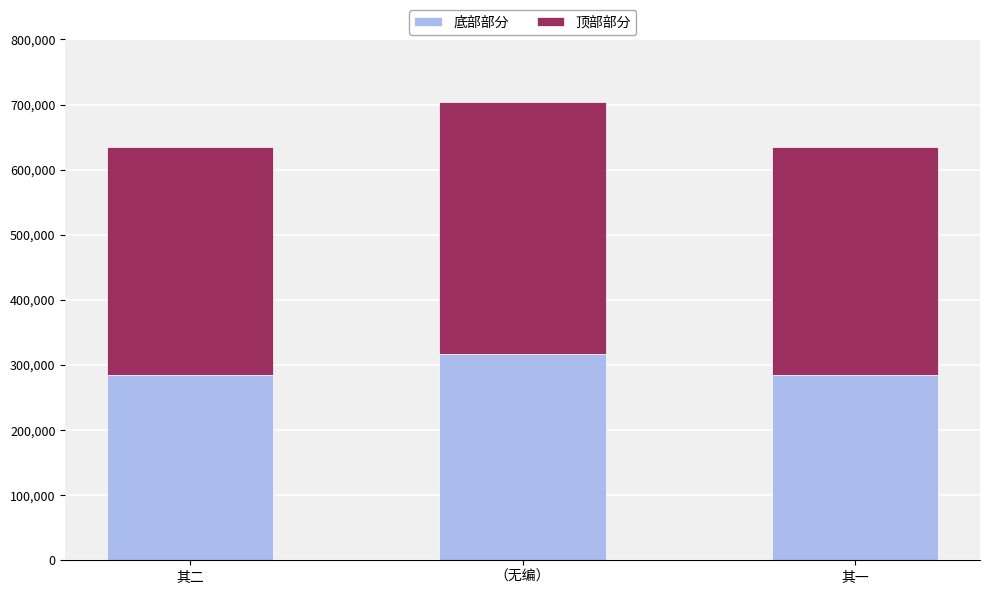

What is the sum of the 底部部分 values at 其二 and 其一?

570587.9